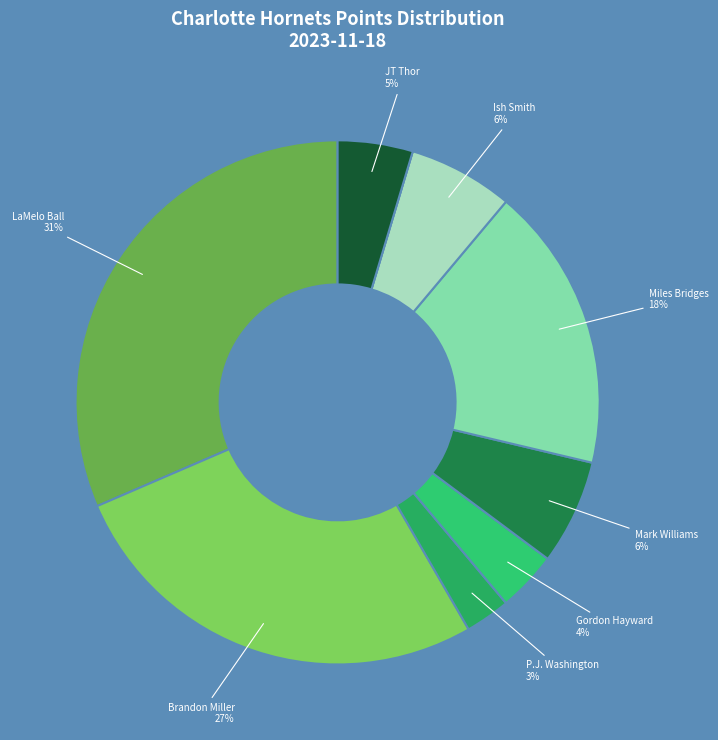

To the nearest percent, what is the difference between the largest and smallest slice percentages?

31%